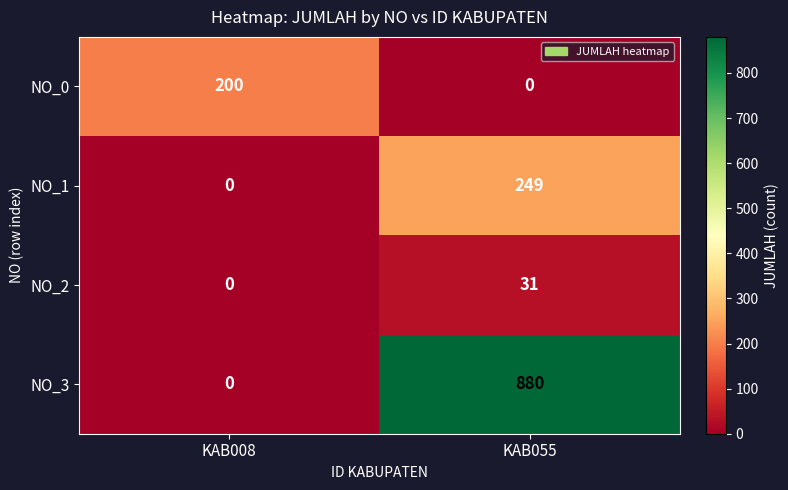

What is the sum of the NO_3 values at KAB008 and KAB055?

880